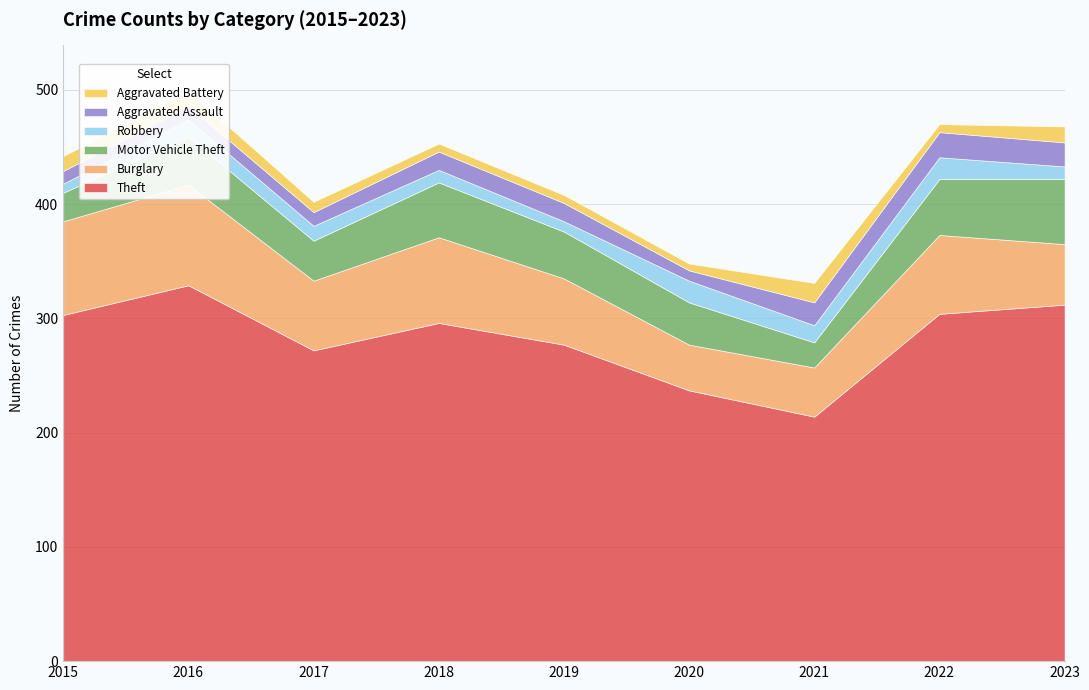

Which has a higher value, 2015 or 2022?

2022